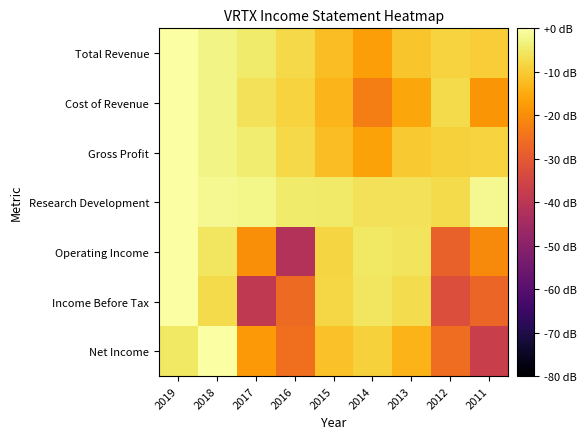

Which series has the largest range (max minus min)?

Operating Income